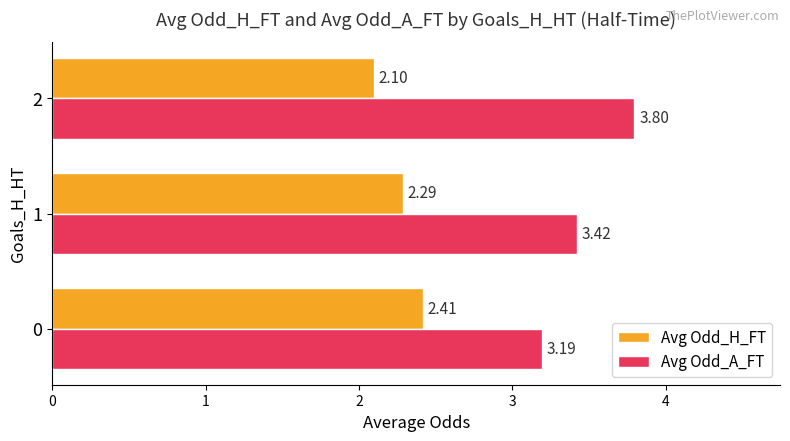

What is the sum of the Avg Odd_A_FT values at 2 and 0?

7.0